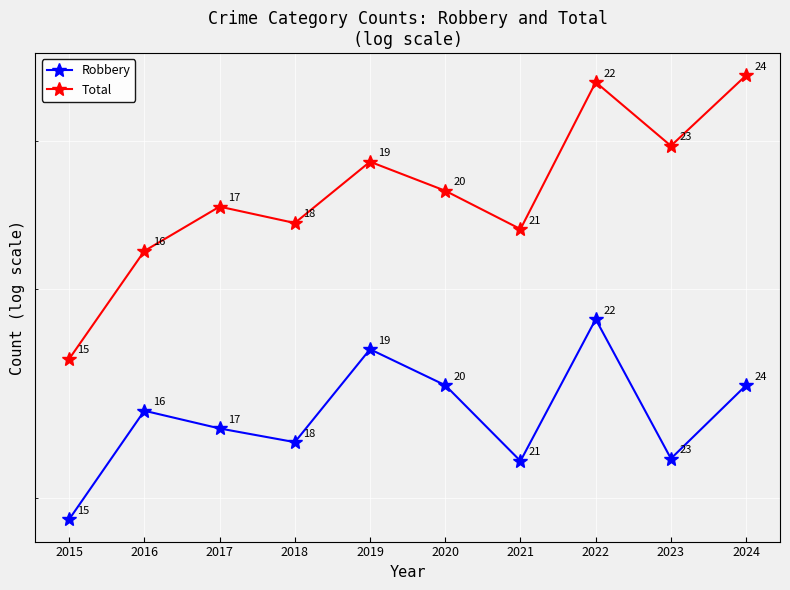

Reading left to right, what are all the values shown in this chart?

Robbery: 192	237	229	223	267	249	215	283	216	249
Total: 262	323	352	341	384	363	337	448	396	454